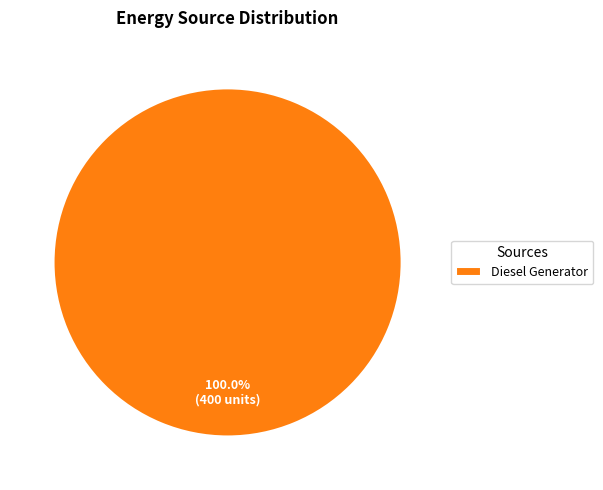

Count the number of slices in the pie.

1